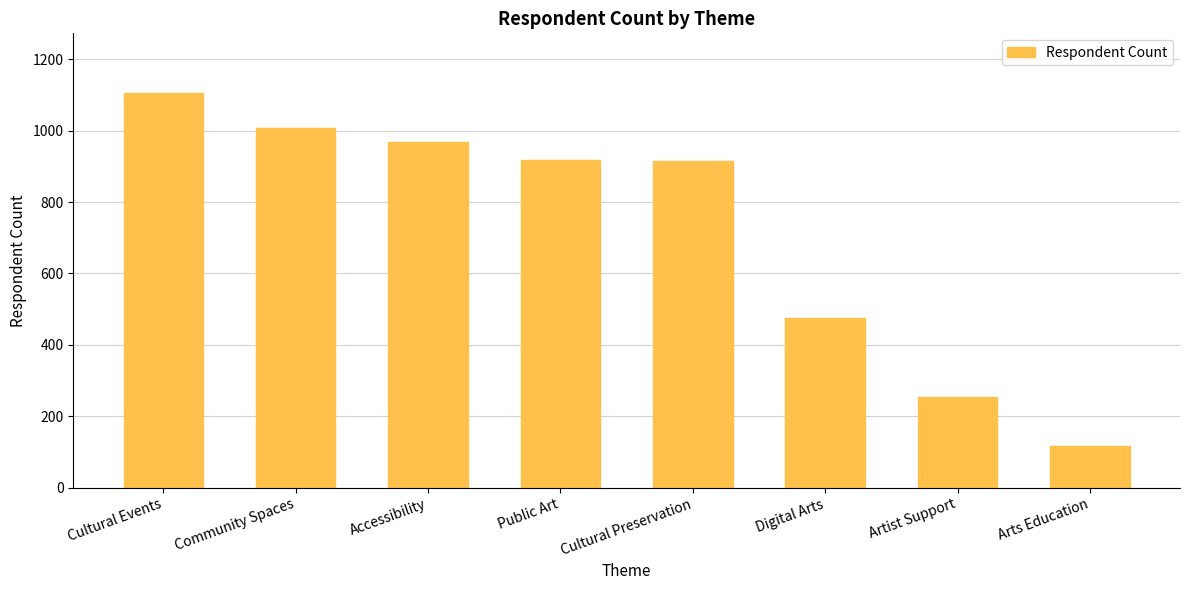

The chart shows a value of 969 at Accessibility. True or false?

True